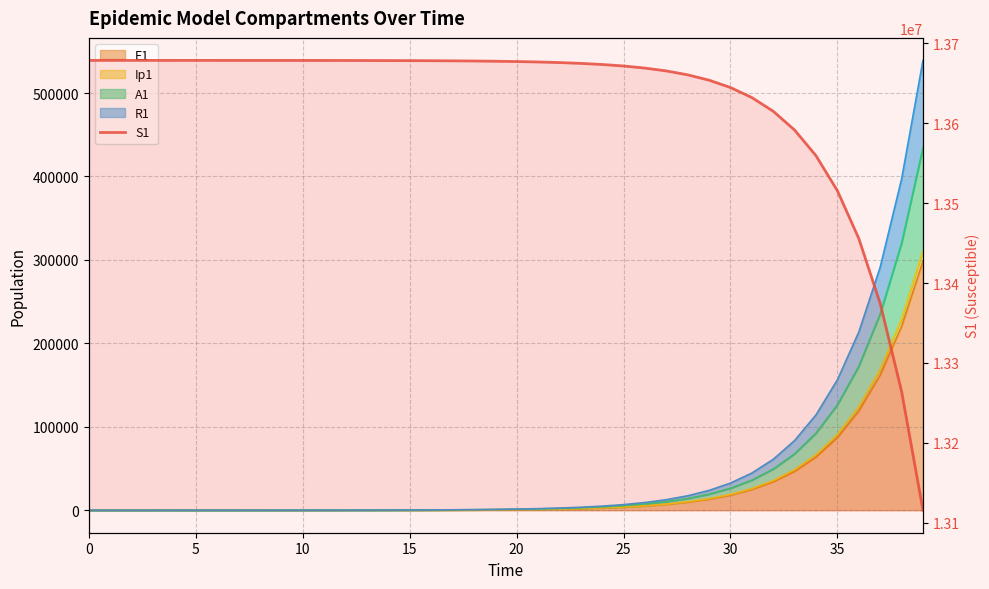

What is the change in value from 20 to 29?

-24748.4